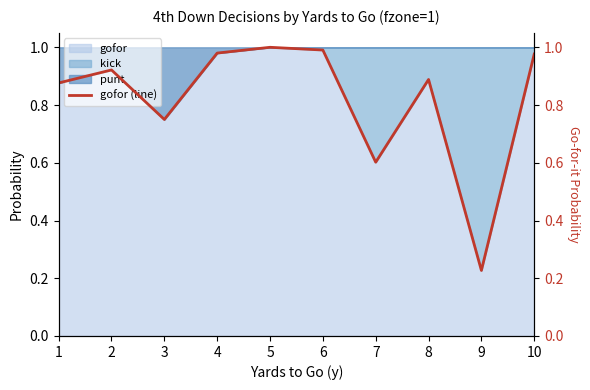

What is the minimum value shown in the chart?

0.2